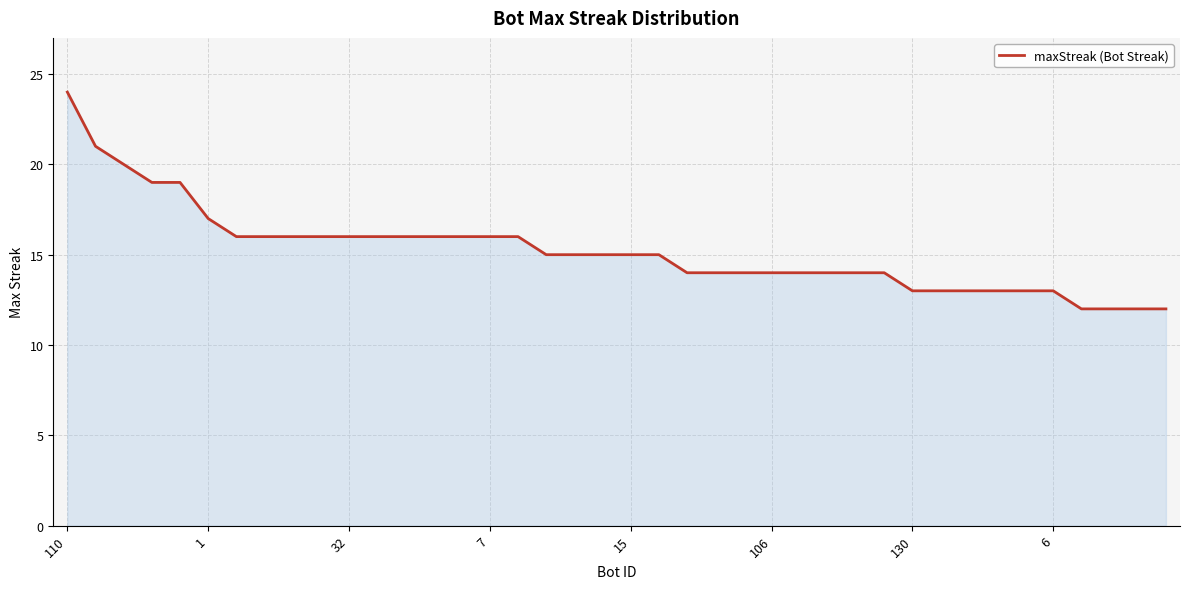

What is the minimum value shown in the chart?

12